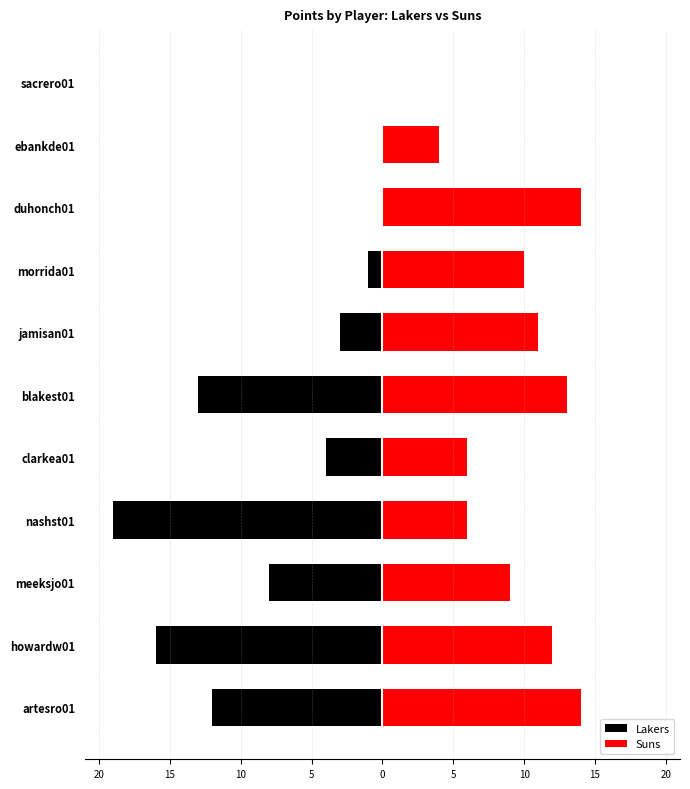

List the series in order of their overall mean, highest first.

Suns, Lakers